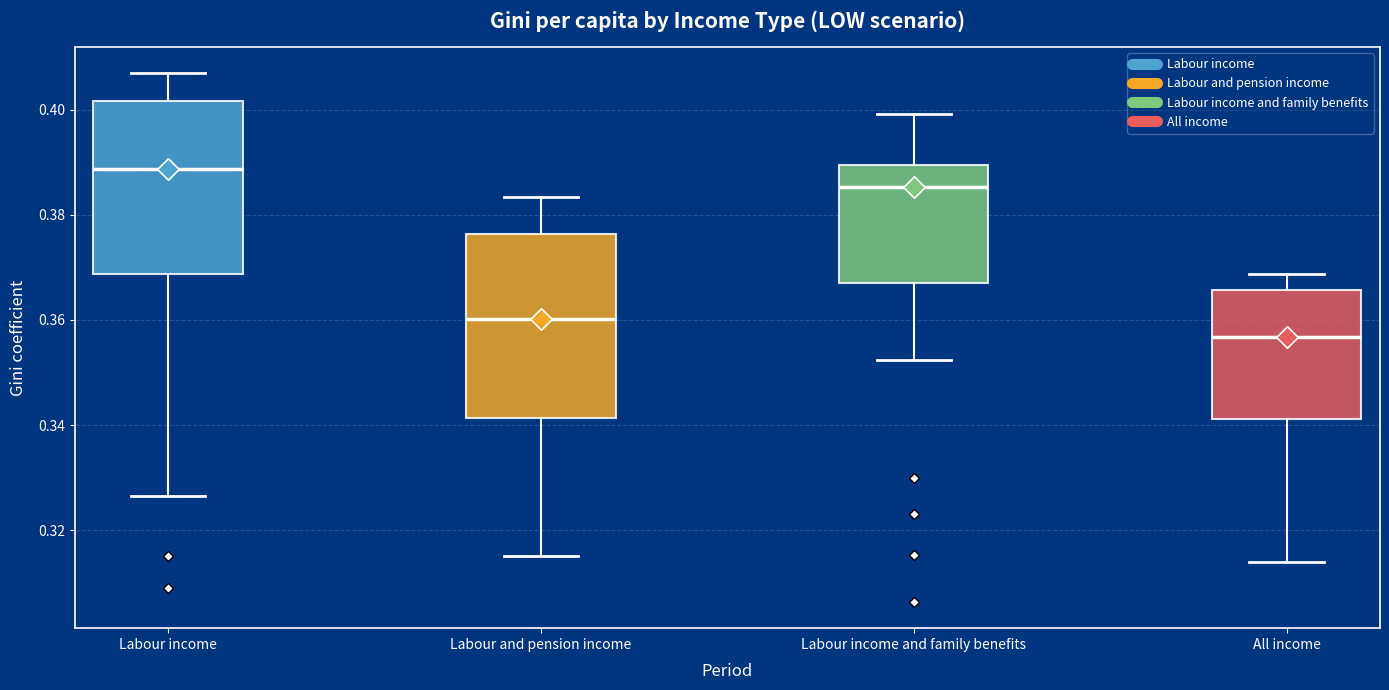

Reading left to right, read every box against the y-axis: the position of its median line, the range the box covers, and the ends of its whiskers. The values are not printed on the chart, so give them approximately, as read against the axis.

Labour income: median 0.388, box 0.368 to 0.402, whiskers 0.326 to 0.406
Labour and pension income: median 0.360, box 0.342 to 0.376, whiskers 0.314 to 0.384
Labour income and family benefits: median 0.386, box 0.368 to 0.390, whiskers 0.352 to 0.400
All income: median 0.356, box 0.342 to 0.366, whiskers 0.314 to 0.368